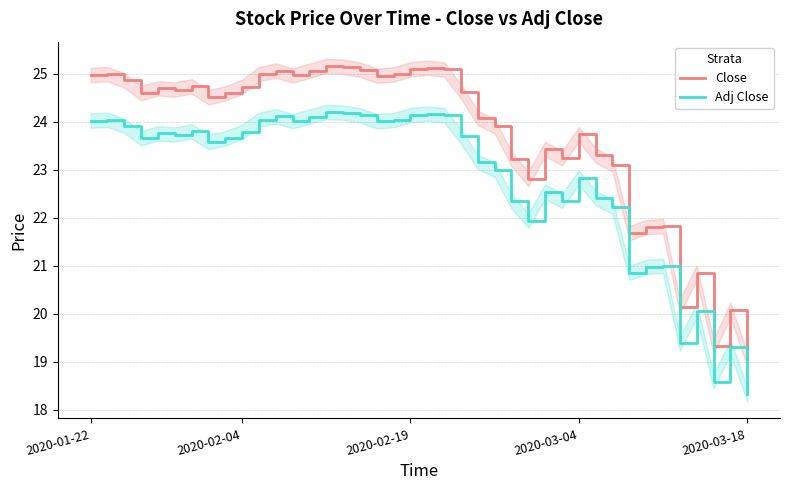

How many data points does each series have?

40